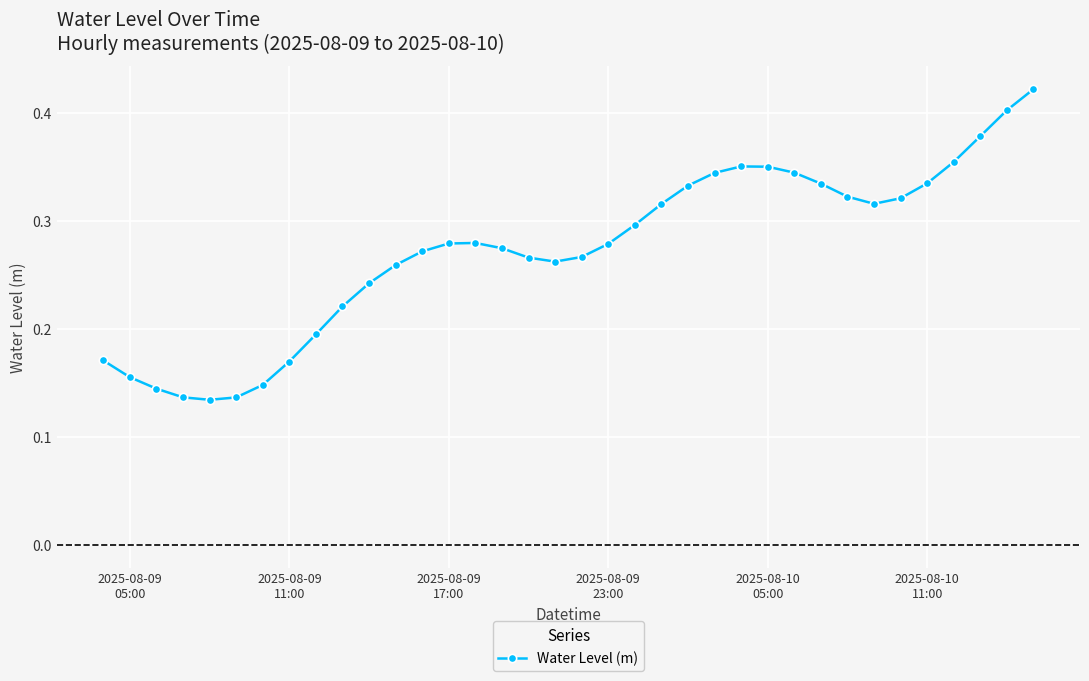

How many values are between 0 and 1?

36